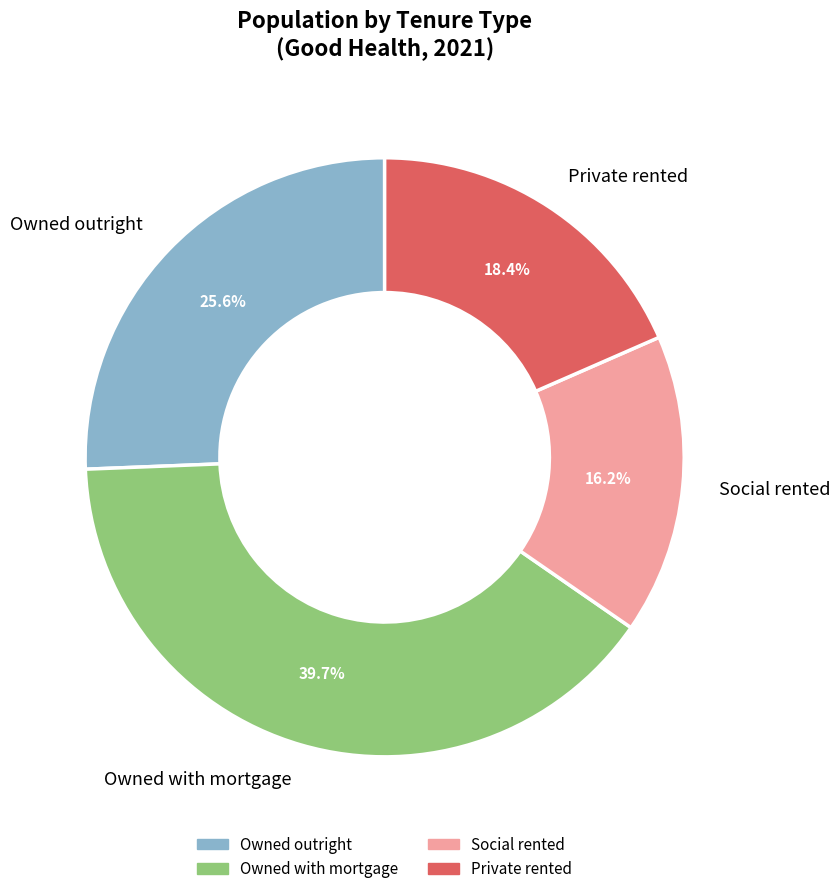

Approximately how many times larger is the value at Owned outright compared to Private rented?

1.4